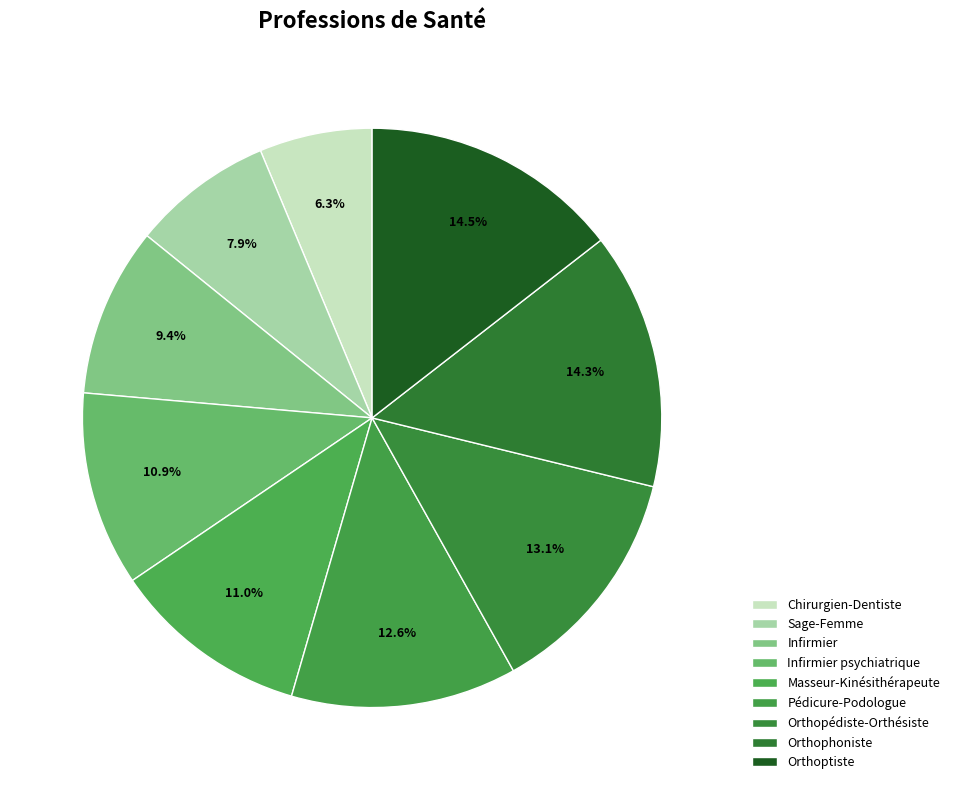

Does any single category account for the majority?

No